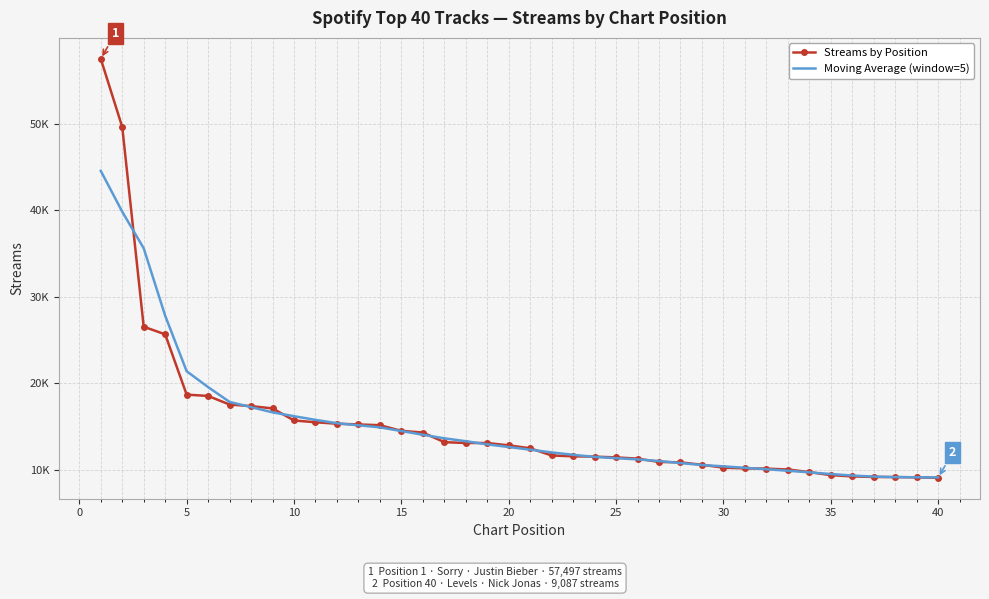

What are all the series names shown in the legend?

Streams by Position, Moving Average (window=5)